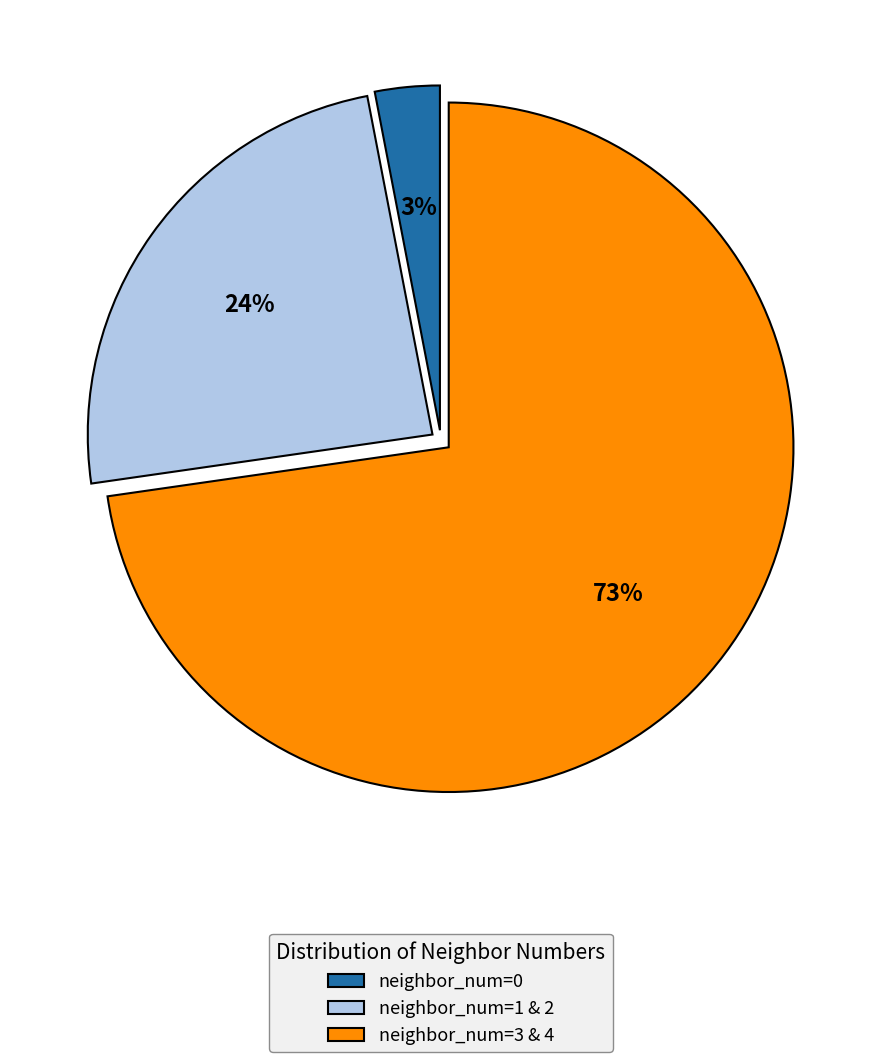

Between neighbor_num=0 and neighbor_num=3 & 4, which is larger?

neighbor_num=3 & 4